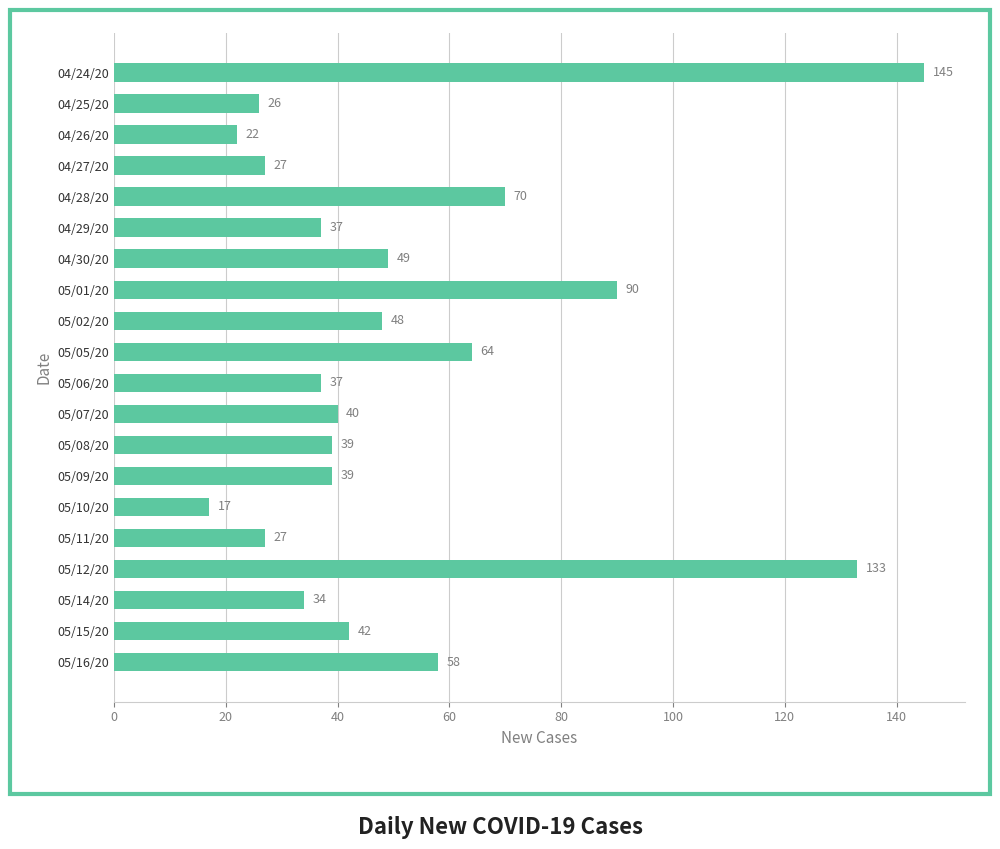

How many values are below 40?

10